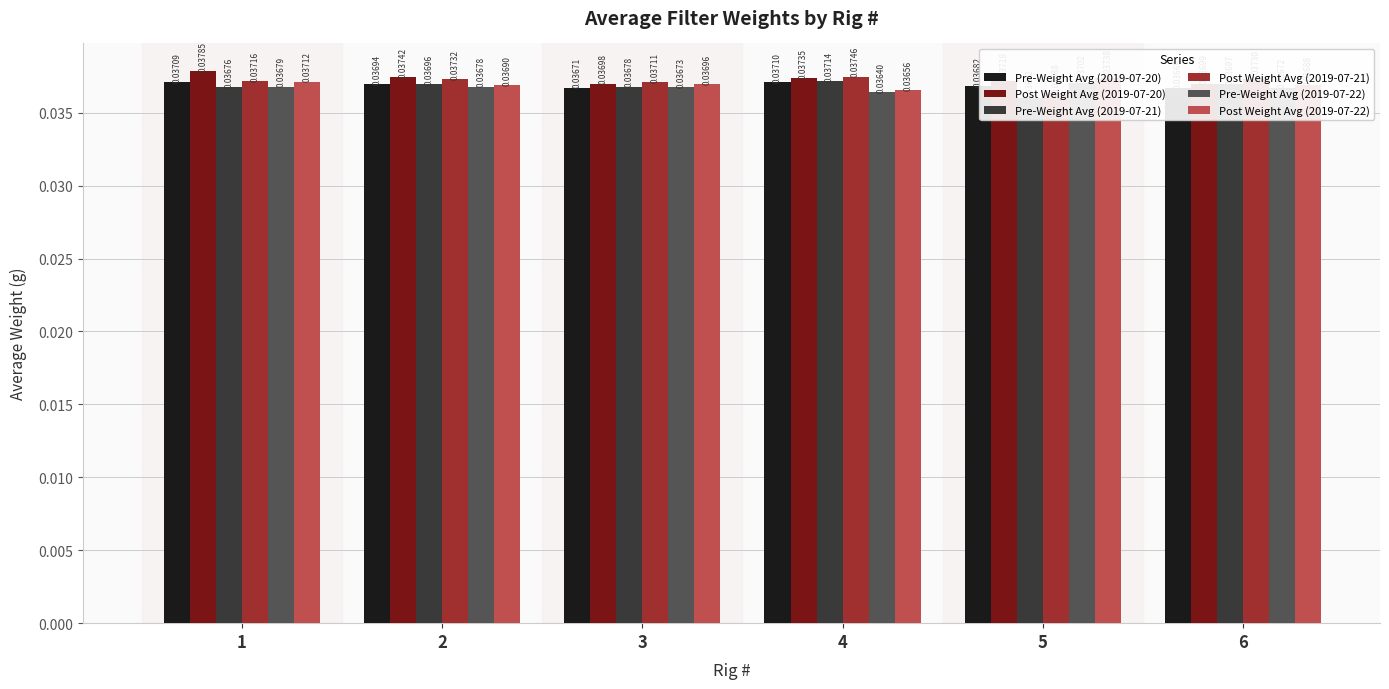

True or false: Post Weight Avg (2019-07-20) has a value of 0.0 at 2.

False